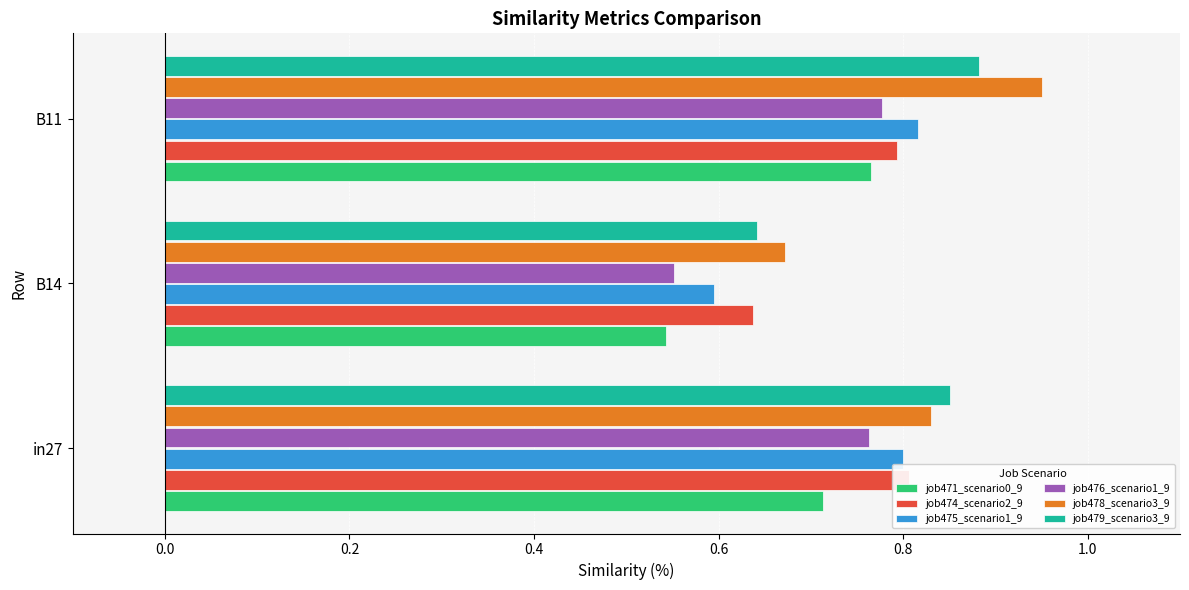

How many bars are there in total?

18